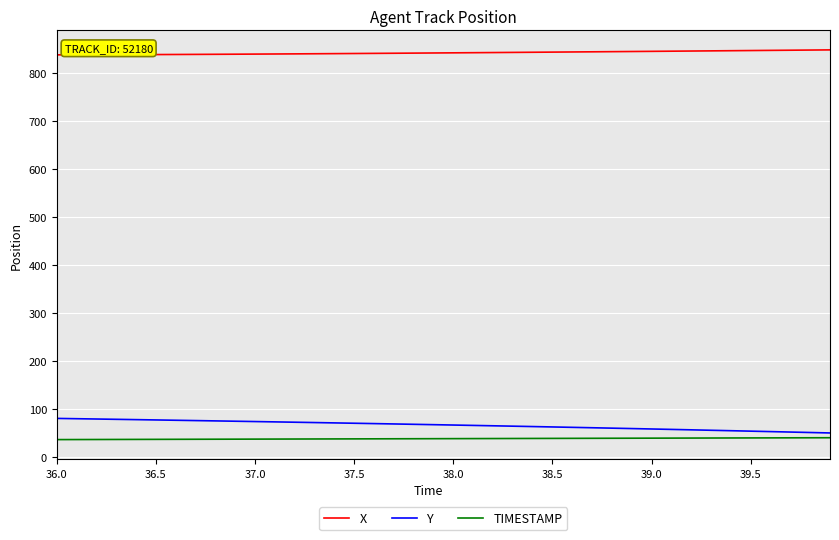

How many lines are shown in the chart?

3